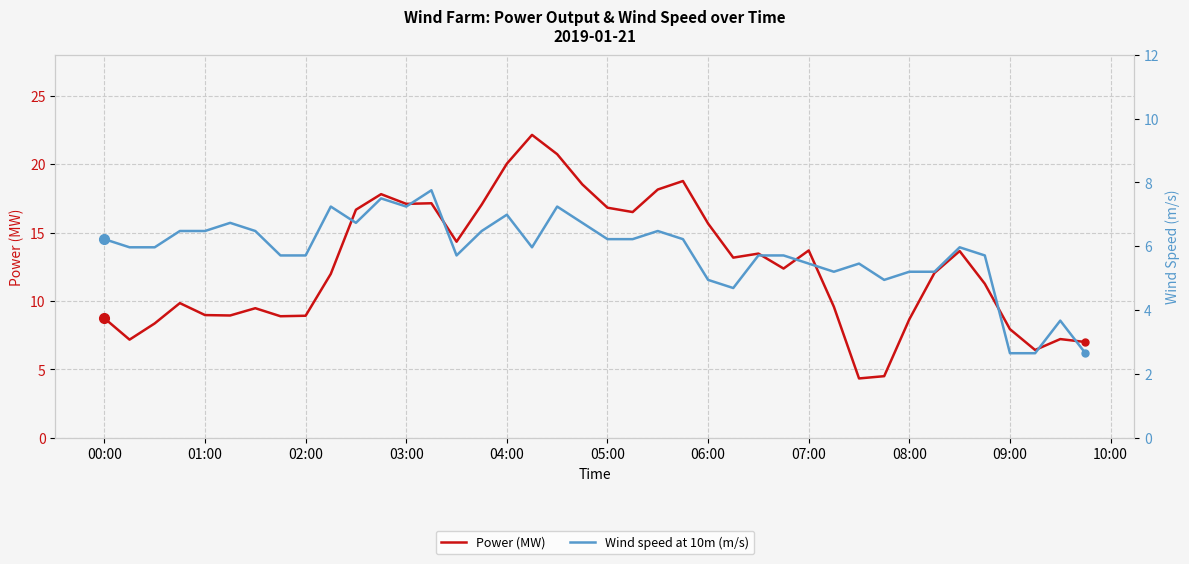

What is the highest value of the Power (MW) series?

22.1